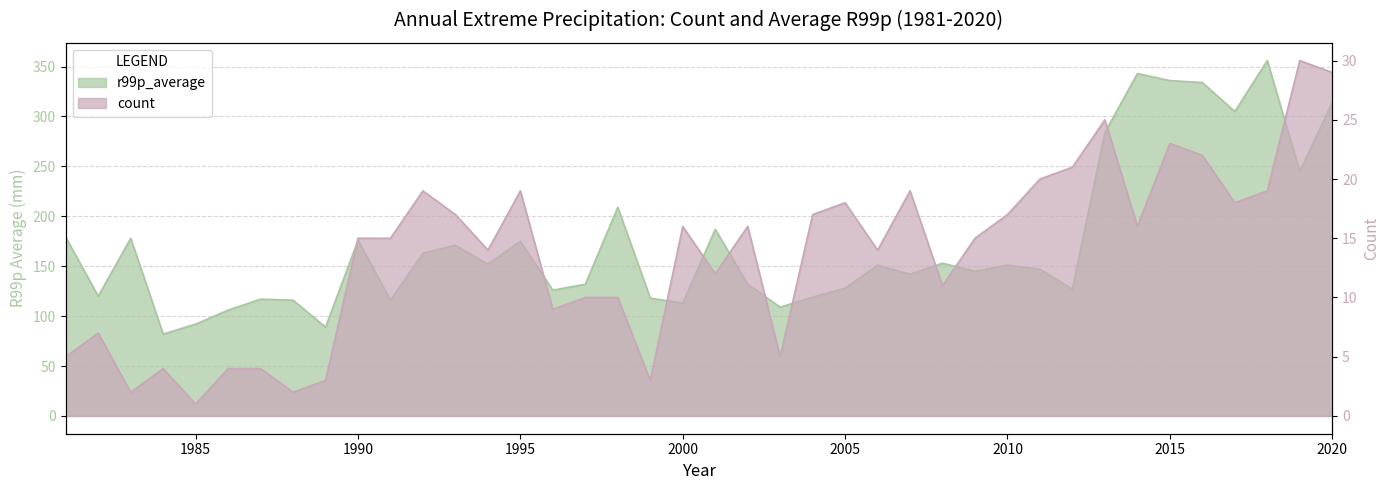

What is the lowest value of the count series?

1